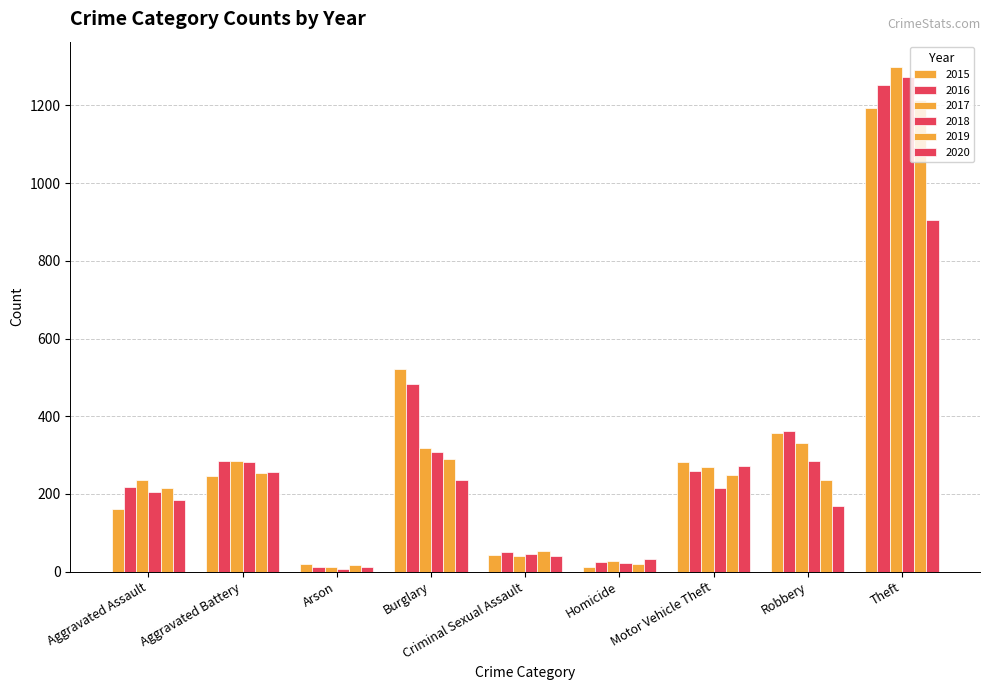

How many distinct data groups are displayed?

6